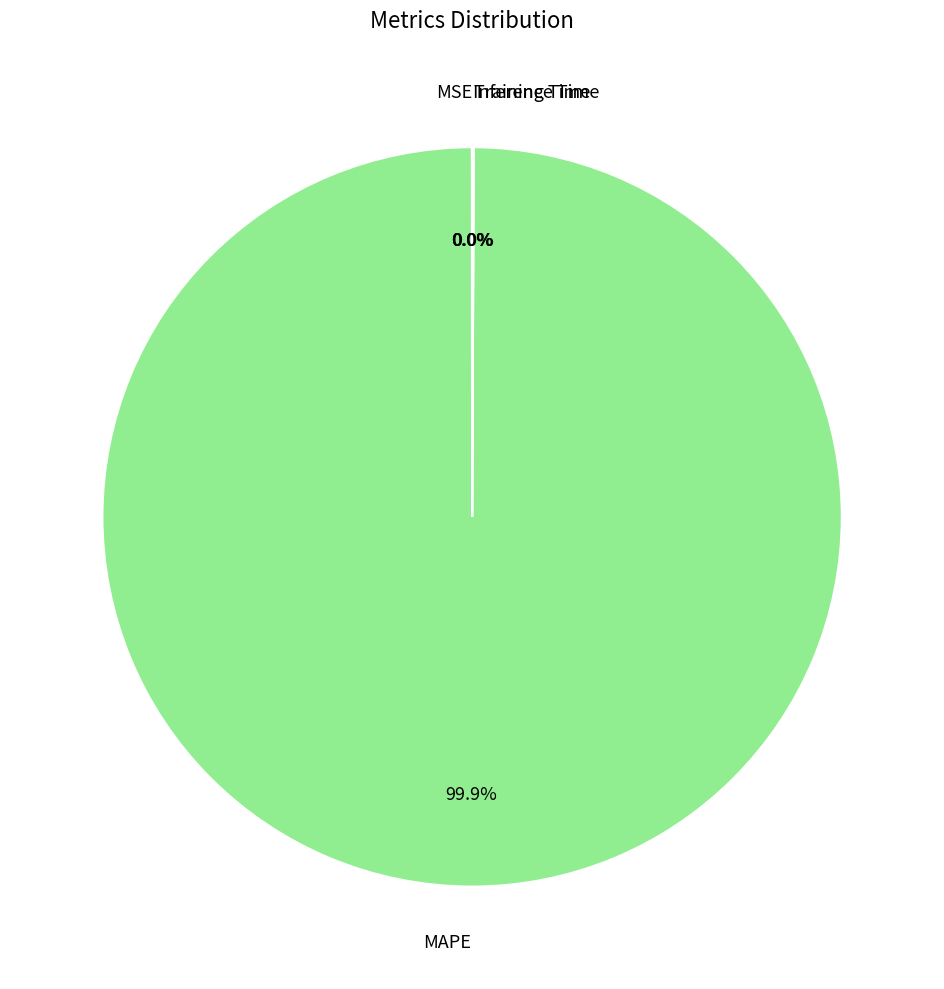

Which category accounts for the majority?

MAPE